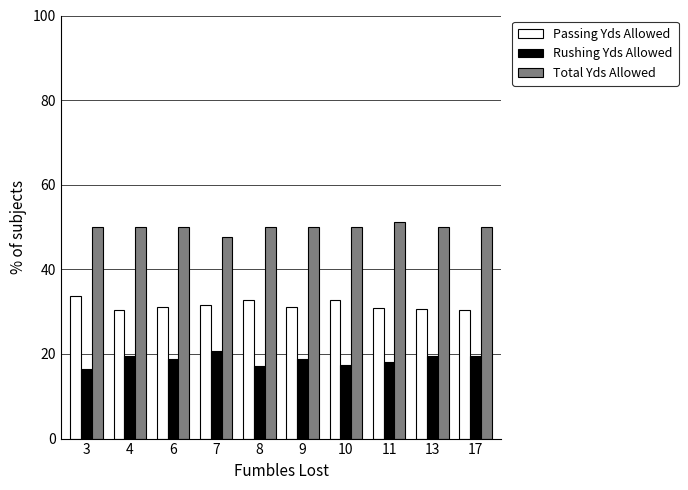

Where does the Rushing Yds Allowed series first go above 18?

4